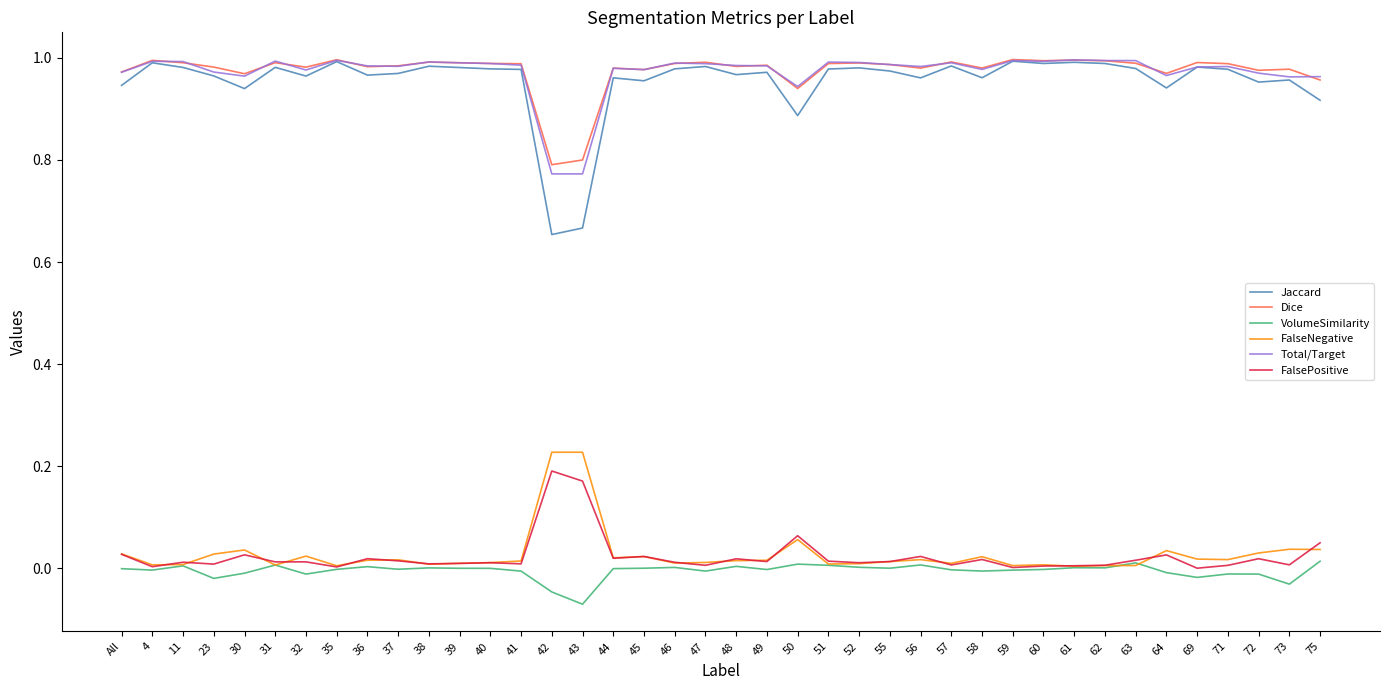

Which label corresponds to the smallest value in the chart?

43